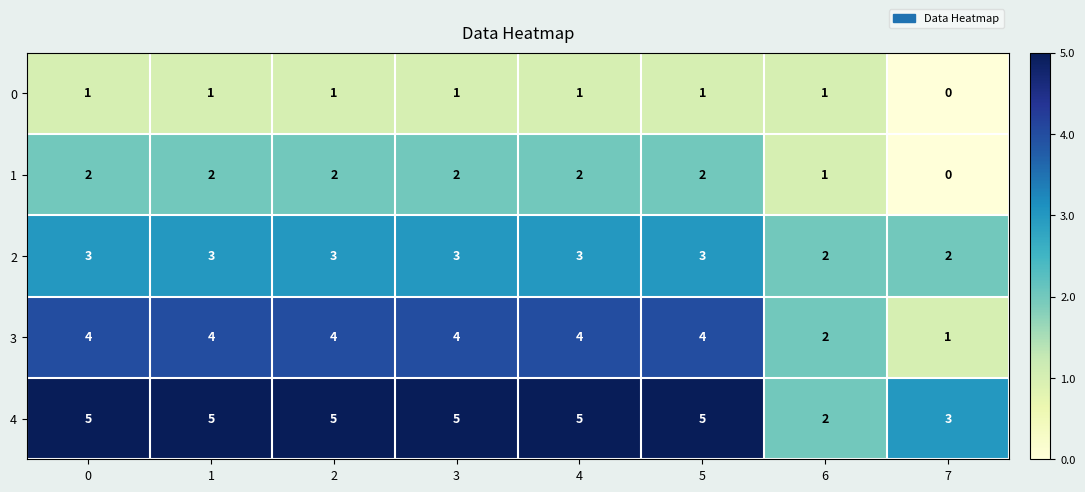

Rank the series by their average value, from lowest to highest.

0, 1, 2, 3, 4